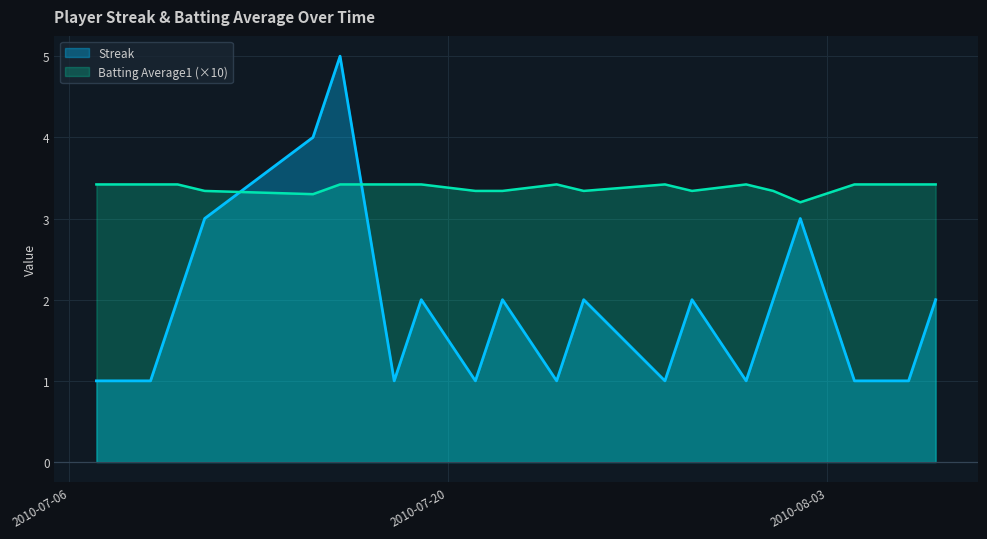

What is the difference between the Streak values at 2010-07-29 and 2010-07-07?

1.0